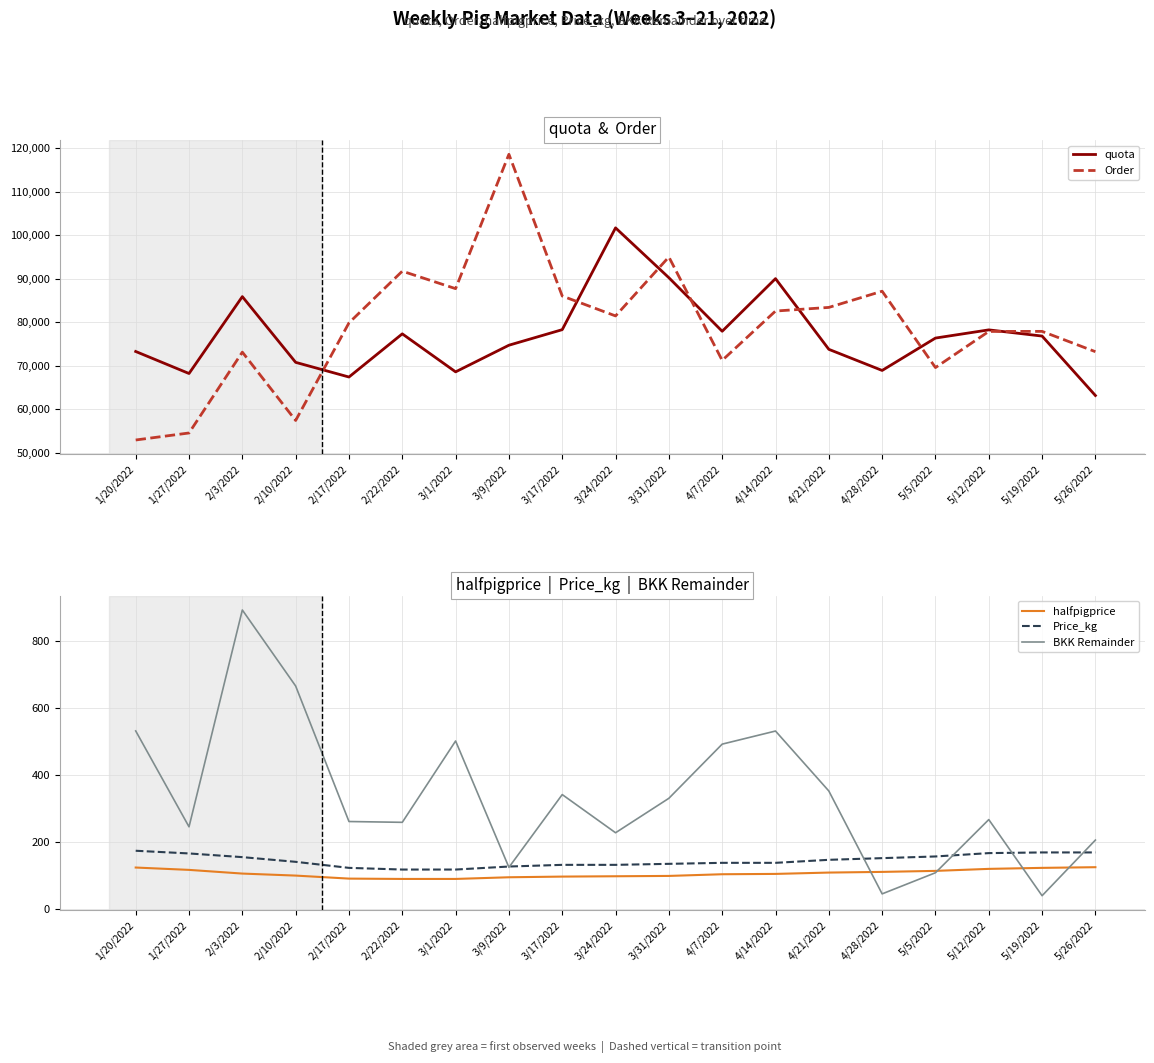

What position from the right is 2/3/2022?

17